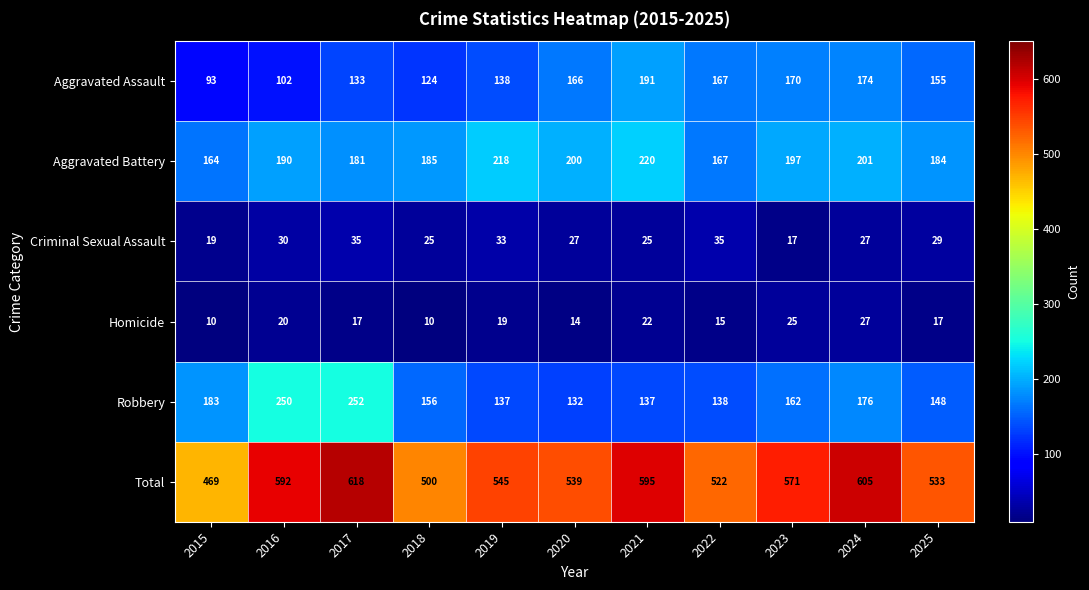

True or false: Criminal Sexual Assault has a value of 57 at 2022.

False